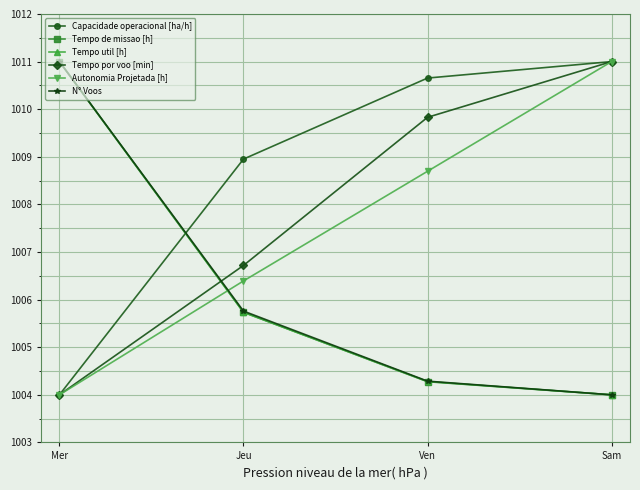

What is the maximum value shown in the chart?

1011.0